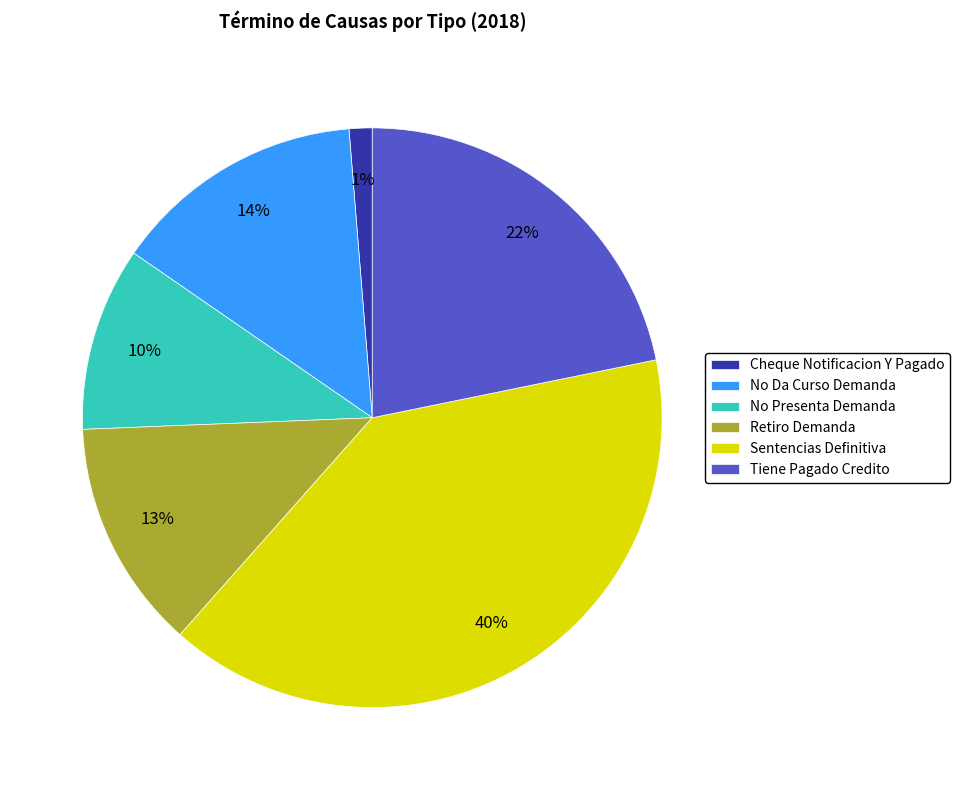

To the nearest percent, what is the difference between the Tiene Pagado Credito and No Presenta Demanda slice percentages?

12%